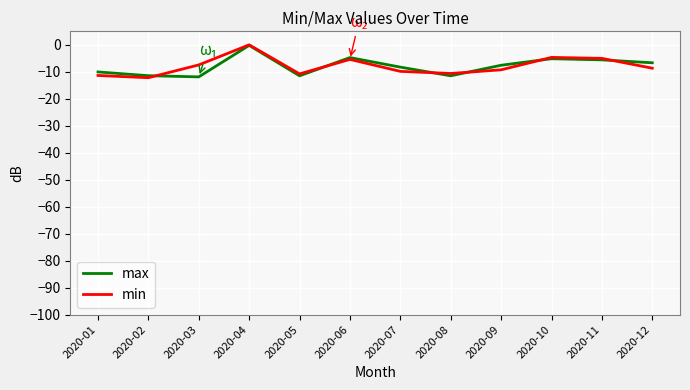

Does the chart have visible grid lines?

Yes